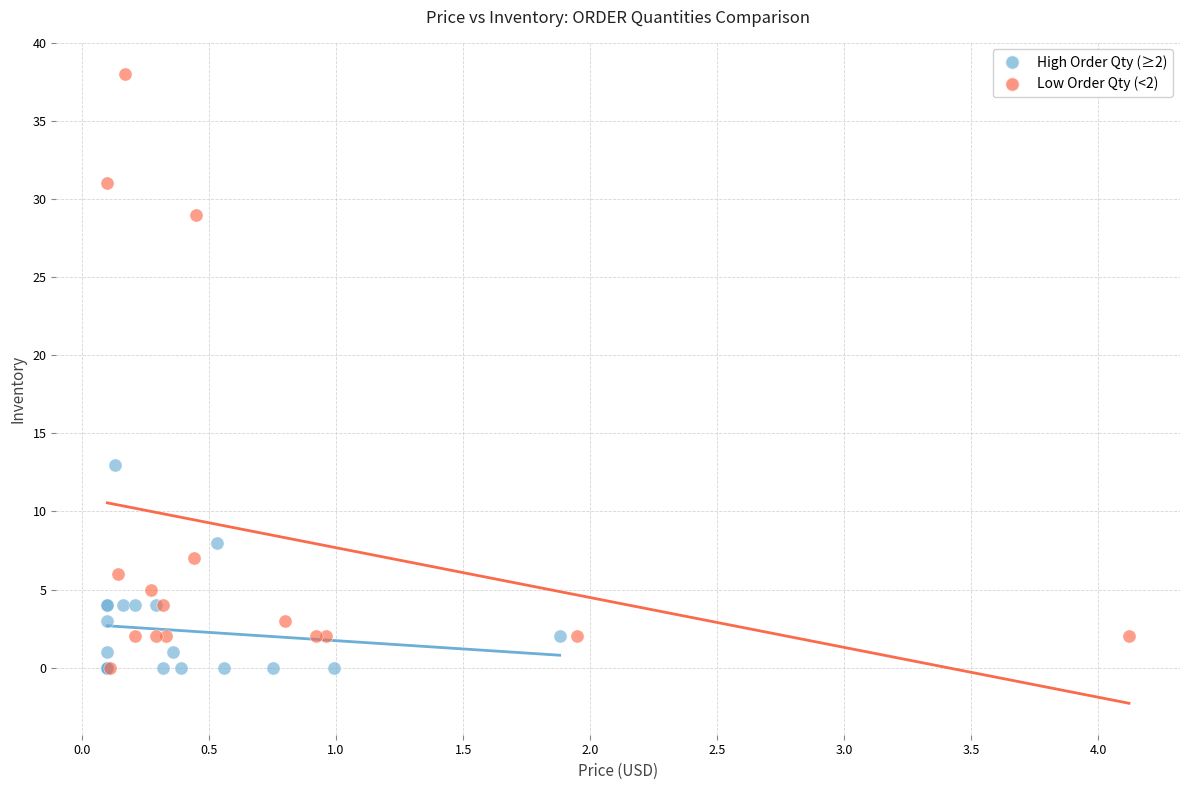

Which series has the widest spread of Y values?

Low Order Qty (<2)